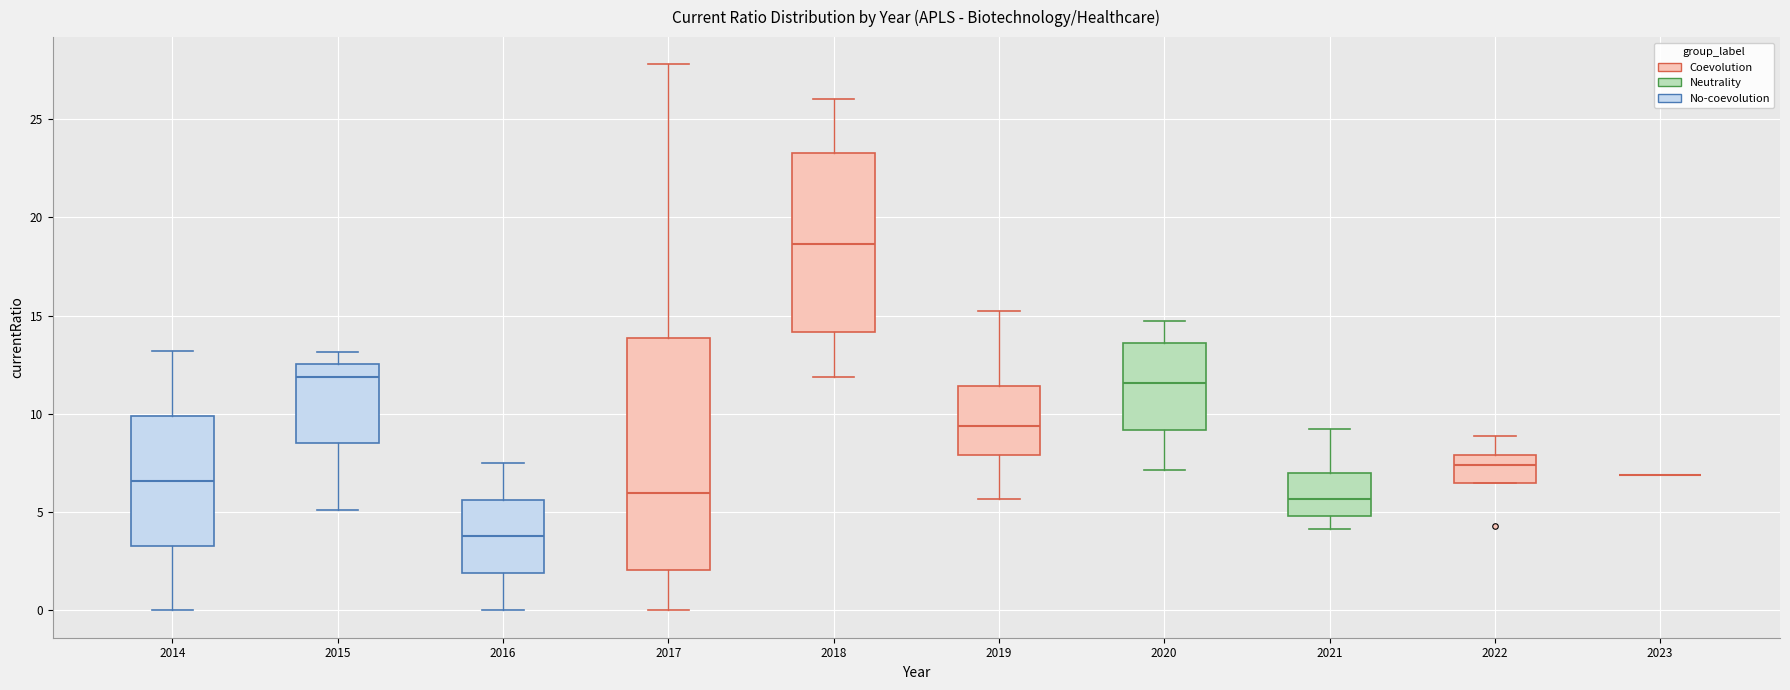

Where does the median line of the box at x = 2015 sit on the y-axis? The values are not printed on the chart, so give them approximately, as read against the axis.

12.0